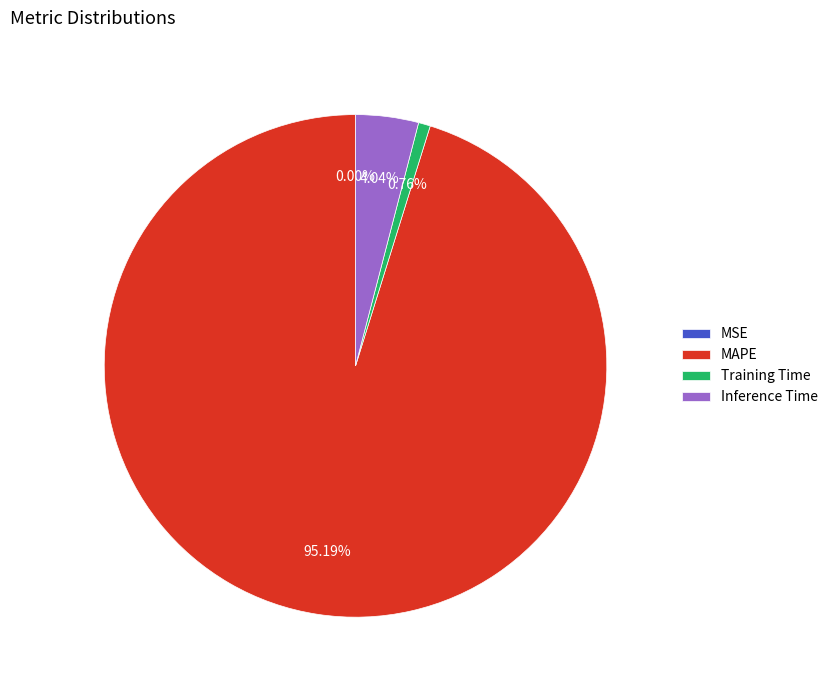

Which slice represents more than half of the pie?

MAPE